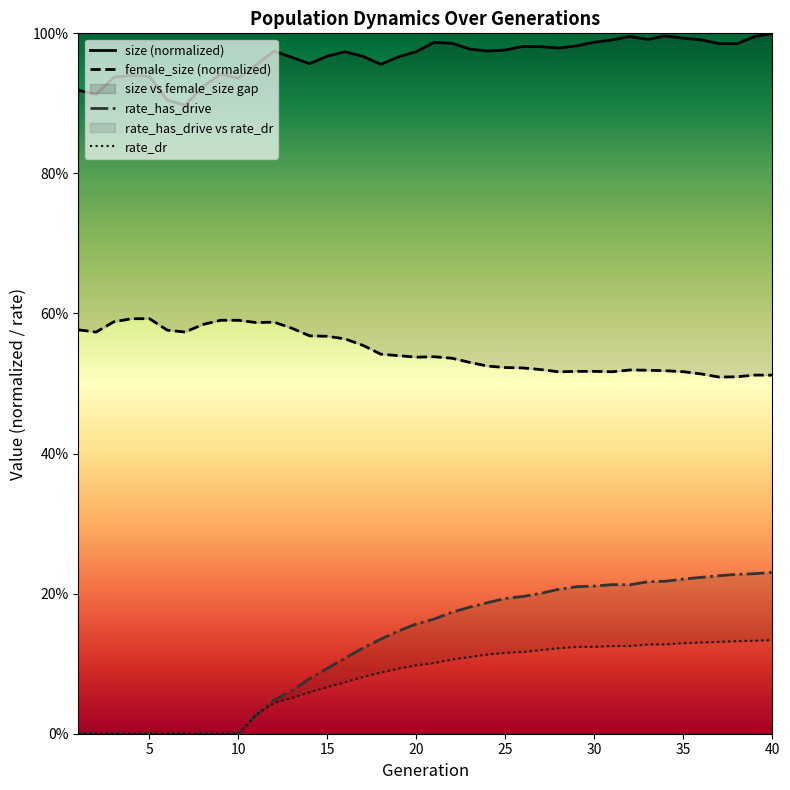

Reading left to right, what are all the values shown in this chart?

size: 0.9	0.9	0.9	0.9	0.9	0.9	0.9	0.9	0.9	0.9	1.0	1.0	1.0	1.0	1.0	1.0	1.0	1.0	1.0	1.0	1.0	1.0	1.0	1.0	1.0	1.0	1.0	1.0	1.0	1.0	1.0	1.0	1.0	1.0	1.0	1.0	1.0	1.0	1.0	1.0
female_size: 0.6	0.6	0.6	0.6	0.6	0.6	0.6	0.6	0.6	0.6	0.6	0.6	0.6	0.6	0.6	0.6	0.6	0.5	0.5	0.5	0.5	0.5	0.5	0.5	0.5	0.5	0.5	0.5	0.5	0.5	0.5	0.5	0.5	0.5	0.5	0.5	0.5	0.5	0.5	0.5
rate_has_drive: 0.0	0.0	0.0	0.0	0.0	0.0	0.0	0.0	0.0	0.0	0.0	0.0	0.1	0.1	0.1	0.1	0.1	0.1	0.1	0.2	0.2	0.2	0.2	0.2	0.2	0.2	0.2	0.2	0.2	0.2	0.2	0.2	0.2	0.2	0.2	0.2	0.2	0.2	0.2	0.2
rate_dr: 0.0	0.0	0.0	0.0	0.0	0.0	0.0	0.0	0.0	0.0	0.0	0.0	0.1	0.1	0.1	0.1	0.1	0.1	0.1	0.1	0.1	0.1	0.1	0.1	0.1	0.1	0.1	0.1	0.1	0.1	0.1	0.1	0.1	0.1	0.1	0.1	0.1	0.1	0.1	0.1